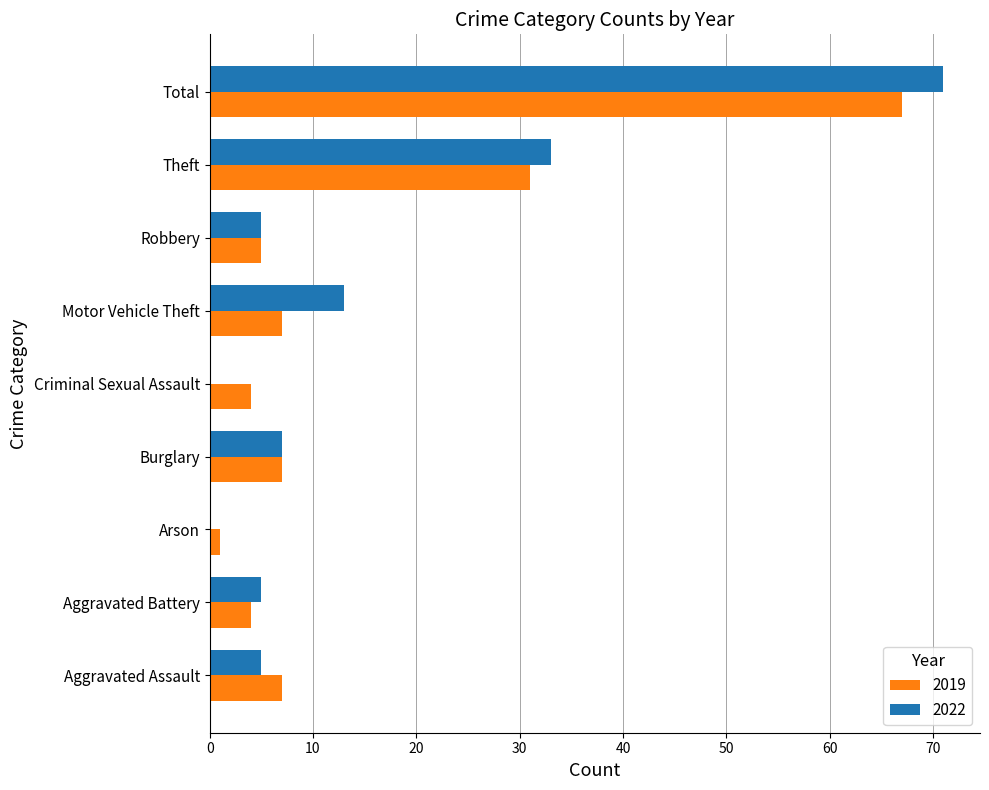

Which series changed the most between Aggravated Battery and Theft?

2022